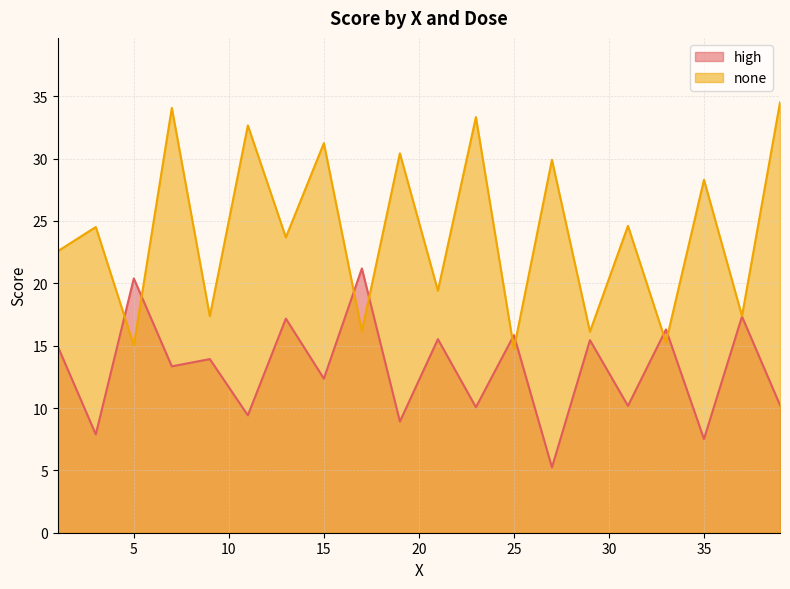

How many lines are shown in the chart?

2